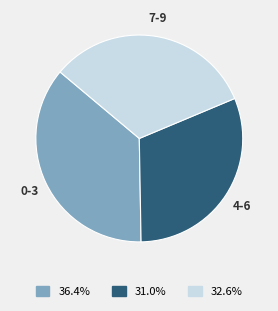

Is there a majority slice in this chart?

No